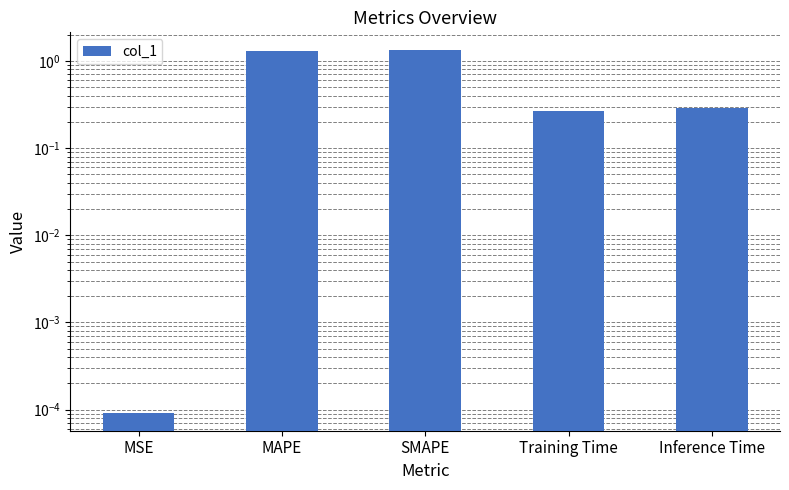

What is the difference between the maximum and minimum values?

1.3